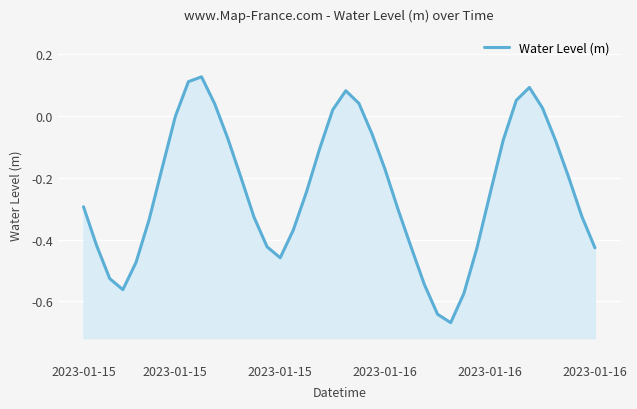

What is the value of the 13th point from the left?

-0.2